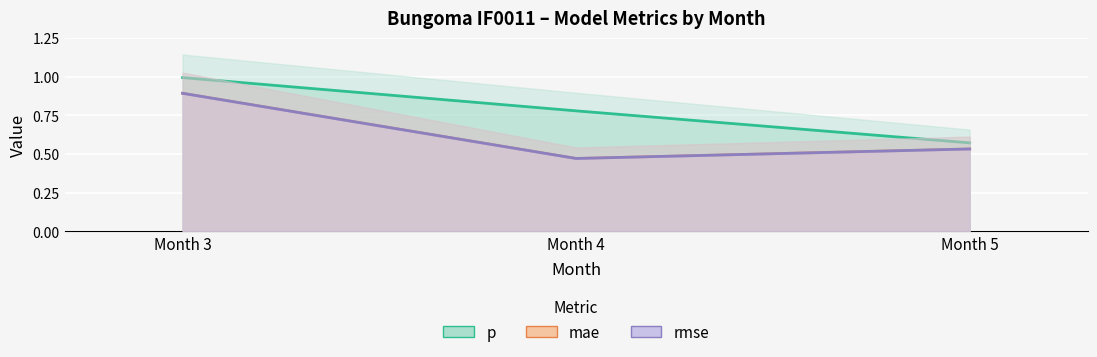

Rank the series at Month 3 from highest to lowest value.

p, mae, rmse